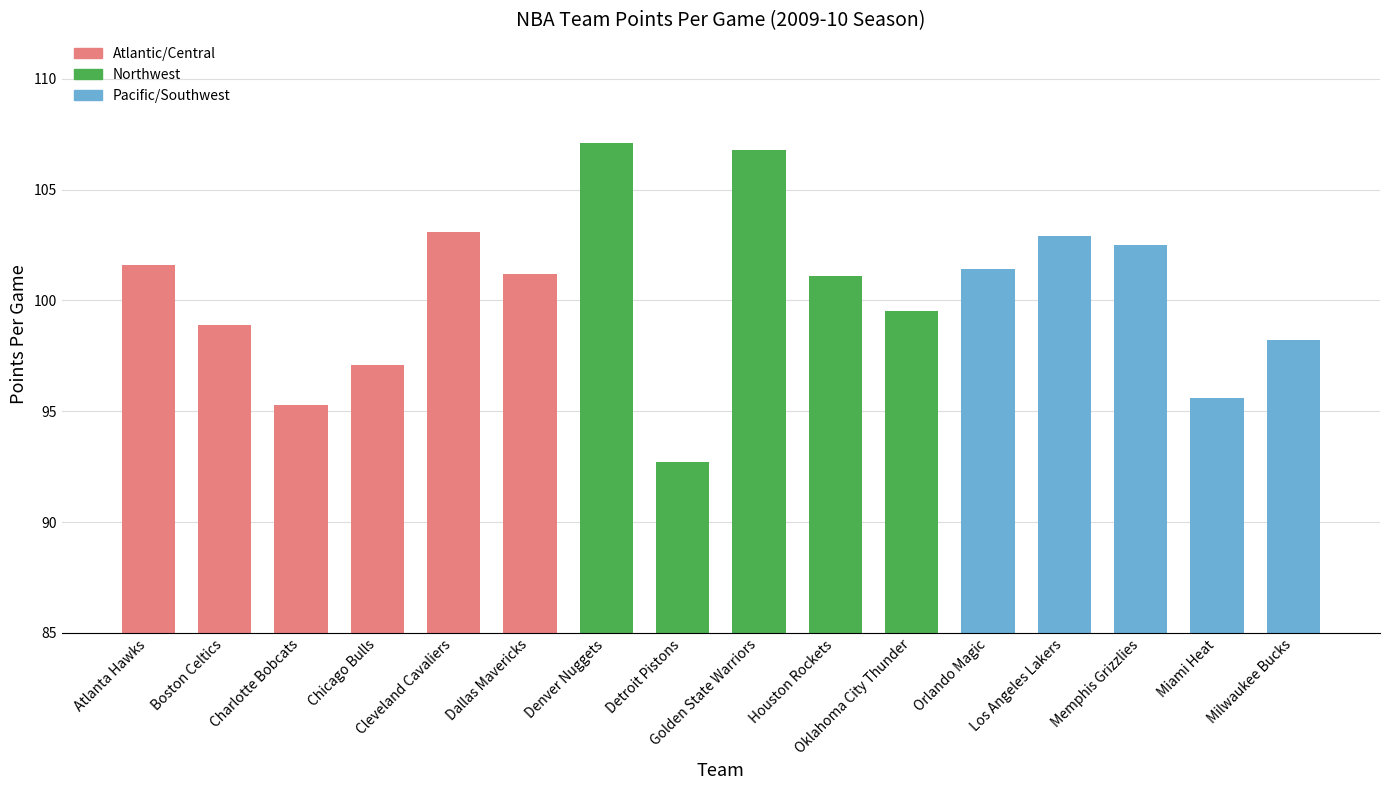

Which category has the lowest value across all series?

Detroit Pistons